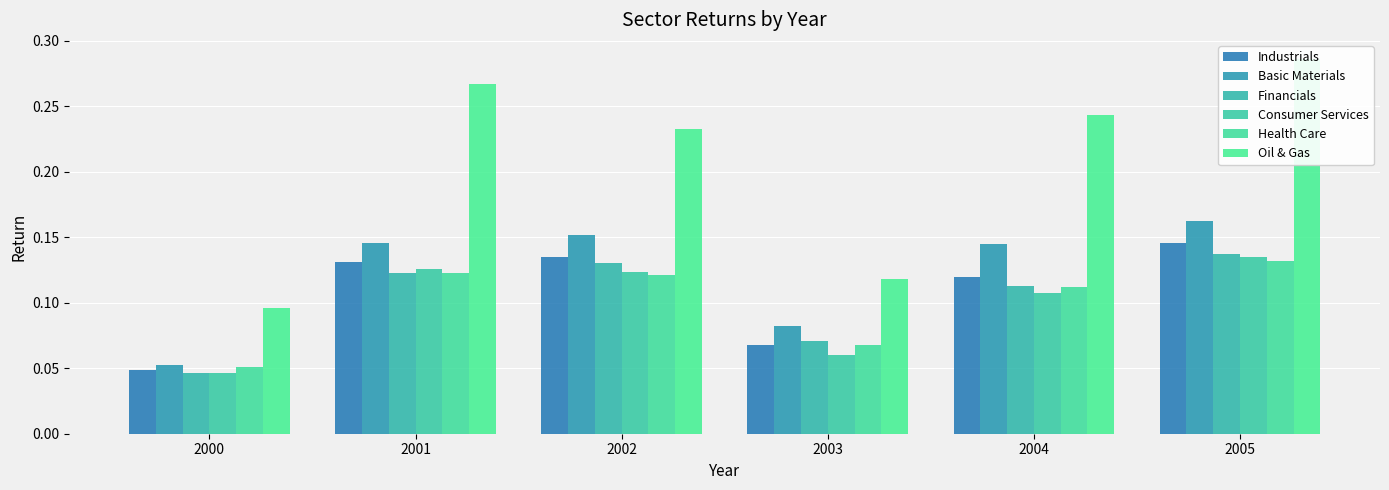

Which series has the largest total across all categories?

Oil & Gas